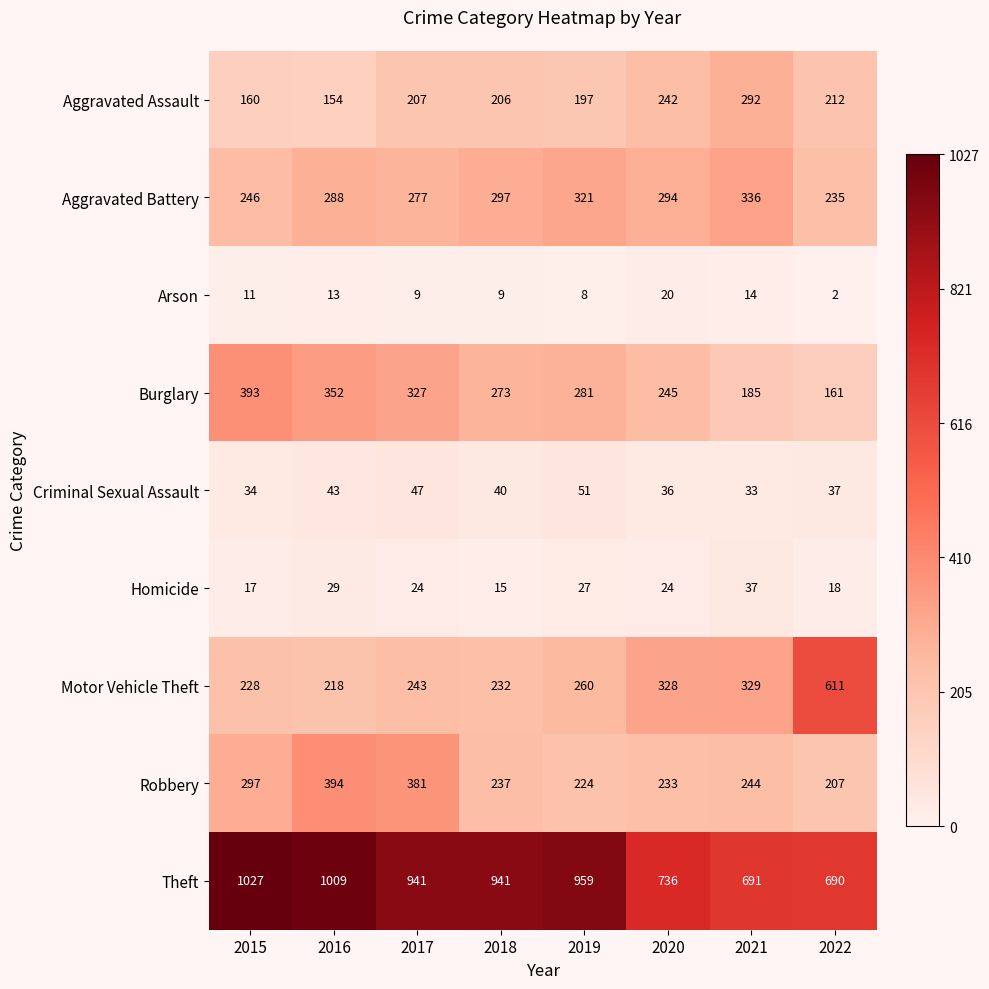

What is the sum of all Arson values?

86